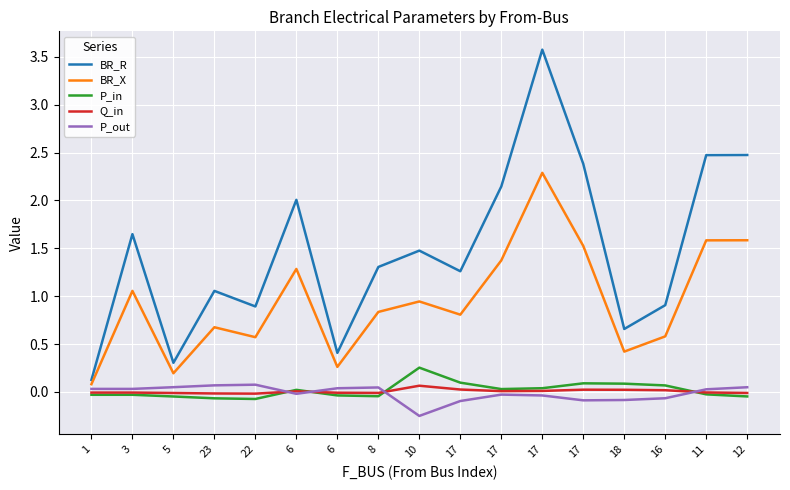

What are all the series names shown in the legend?

BR_R, BR_X, P_in, Q_in, P_out